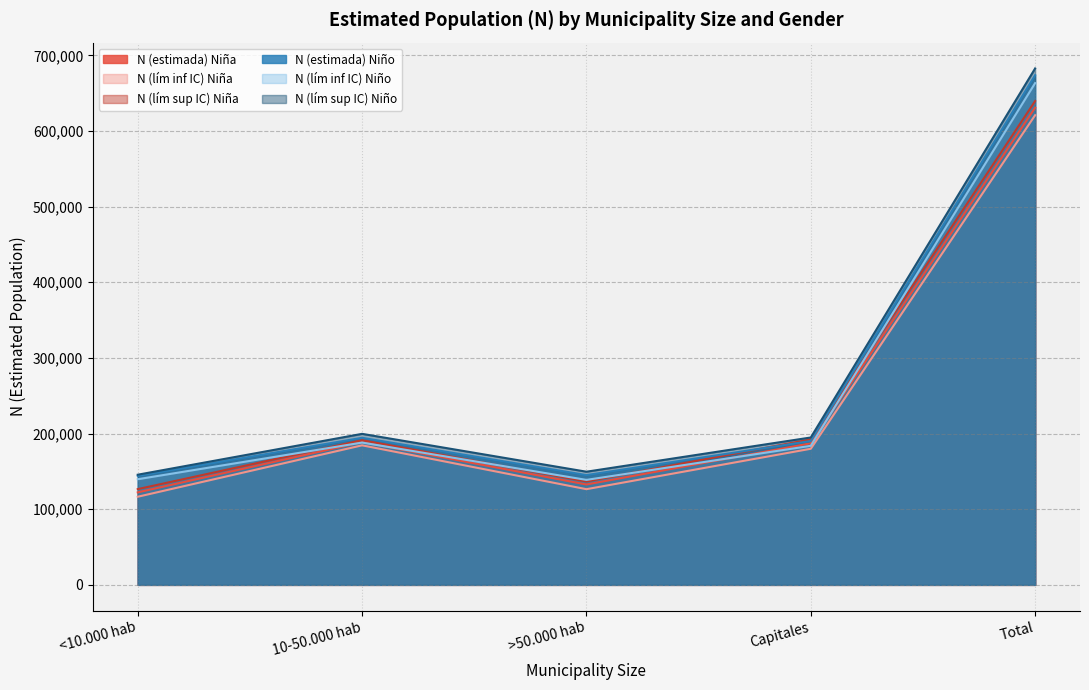

True or false: N (lím inf IC) Niña has a value of 116490 at <10.000 hab.

True